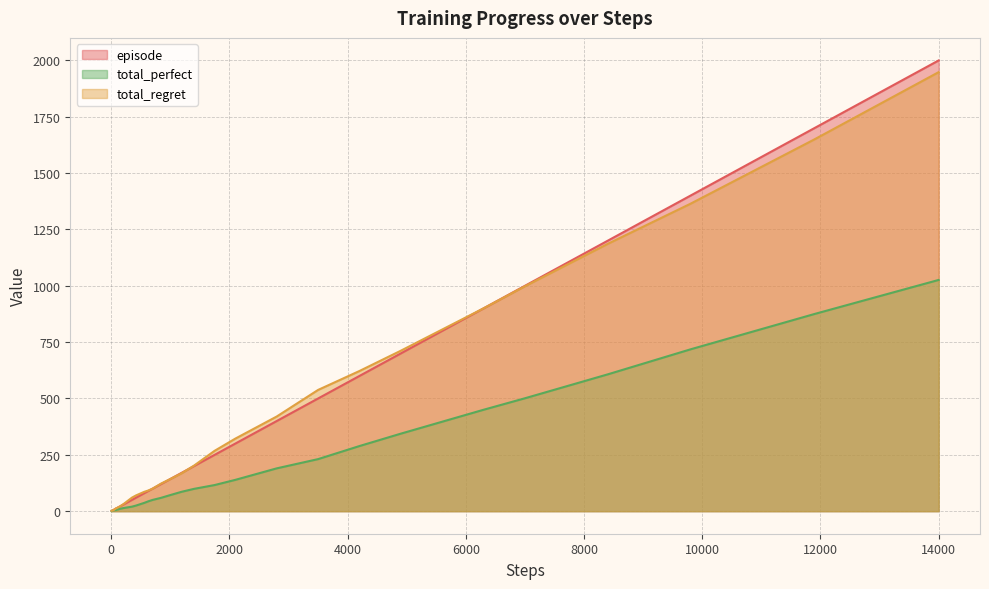

Count the number of data series in this chart.

3